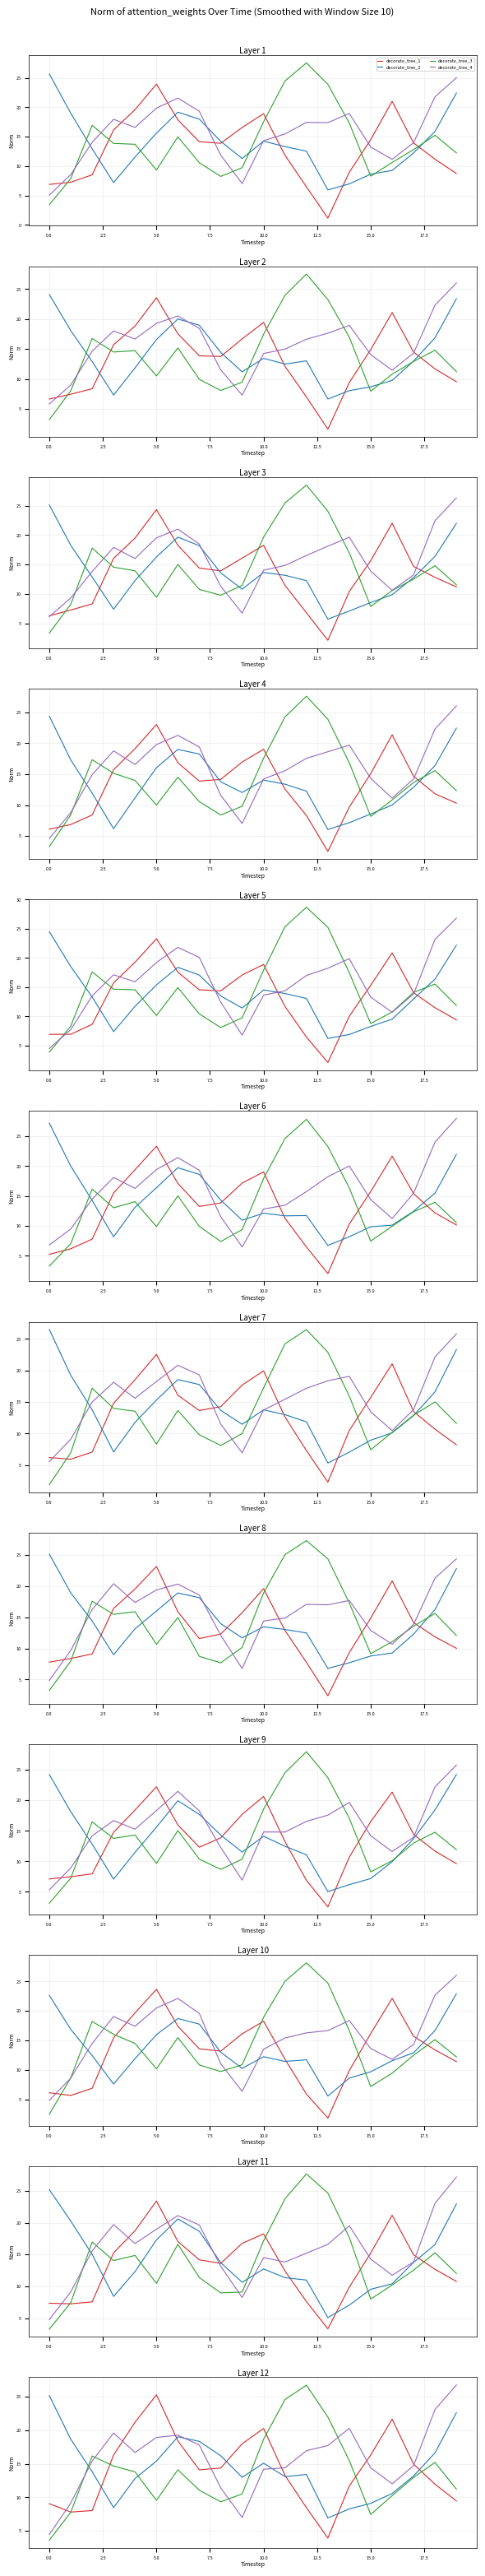

Is this an area chart (filled region under the line)?

No